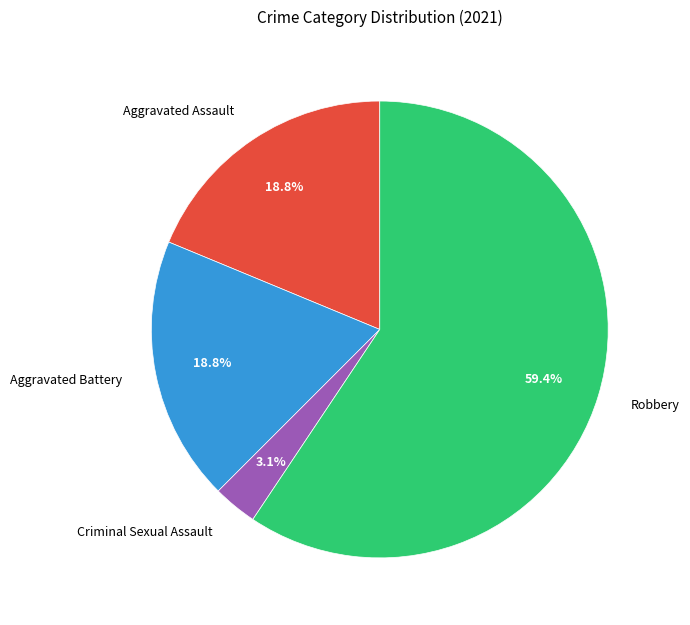

Between Criminal Sexual Assault and Aggravated Battery, which is larger?

Aggravated Battery